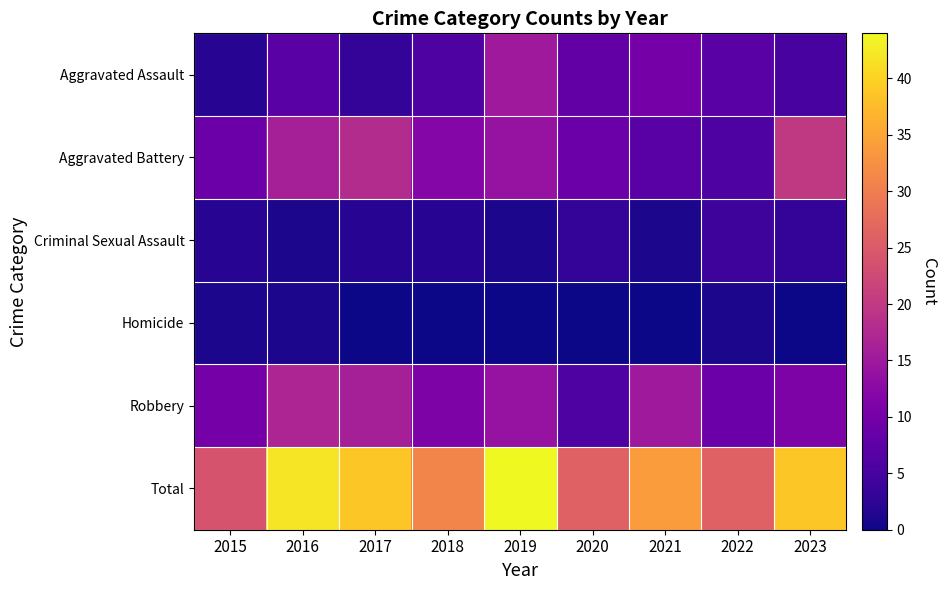

Reading right to left, what are all the values shown in this chart?

Aggravated Assault: 2023=5	2022=7	2021=10	2020=8	2019=15	2018=6	2017=3	2016=7	2015=2
Aggravated Battery: 2023=20	2022=6	2021=7	2020=9	2019=14	2018=12	2017=18	2016=16	2015=9
Criminal Sexual Assault: 2023=3	2022=4	2021=1	2020=3	2019=1	2018=2	2017=2	2016=1	2015=2
Homicide: 2023=0	2022=1	2021=0	2020=0	2019=0	2018=0	2017=0	2016=1	2015=1
Robbery: 2023=11	2022=9	2021=15	2020=6	2019=14	2018=11	2017=16	2016=17	2015=10
Total: 2023=39	2022=26	2021=34	2020=26	2019=44	2018=31	2017=39	2016=42	2015=24